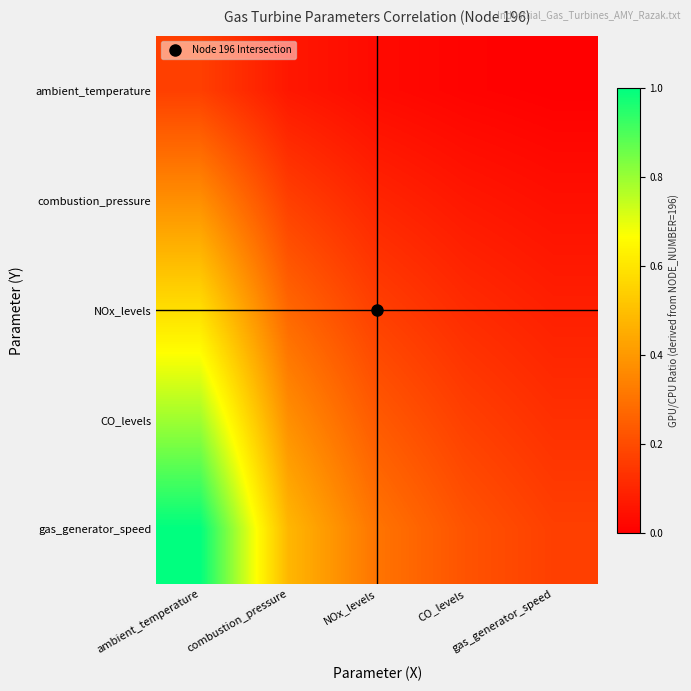

Reading left to right, extract all data points from this chart.

ambient_temperature: ambient_temperature=0.2	combustion_pressure=0.1	NOx_levels=0.0	CO_levels=0.0	gas_generator_speed=0.0
combustion_pressure: ambient_temperature=0.4	combustion_pressure=0.2	NOx_levels=0.1	CO_levels=0.1	gas_generator_speed=0.0
NOx_levels: ambient_temperature=0.6	combustion_pressure=0.3	NOx_levels=0.2	CO_levels=0.1	gas_generator_speed=0.1
CO_levels: ambient_temperature=0.8	combustion_pressure=0.4	NOx_levels=0.2	CO_levels=0.2	gas_generator_speed=0.1
gas_generator_speed: ambient_temperature=1.0	combustion_pressure=0.5	NOx_levels=0.3	CO_levels=0.2	gas_generator_speed=0.2